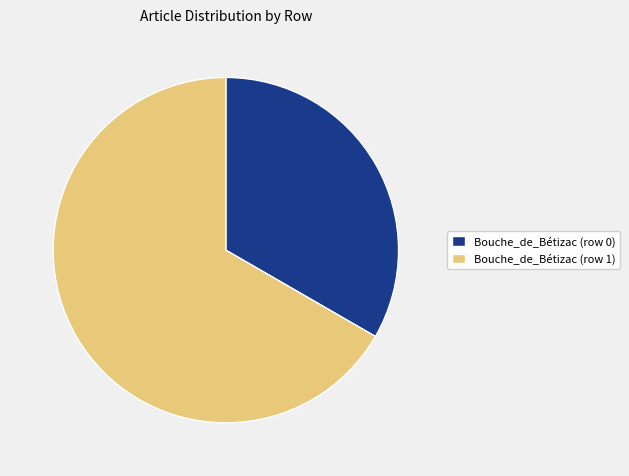

Does Bouche_de_Bétizac (row 1) account for over 50% of the chart?

Yes